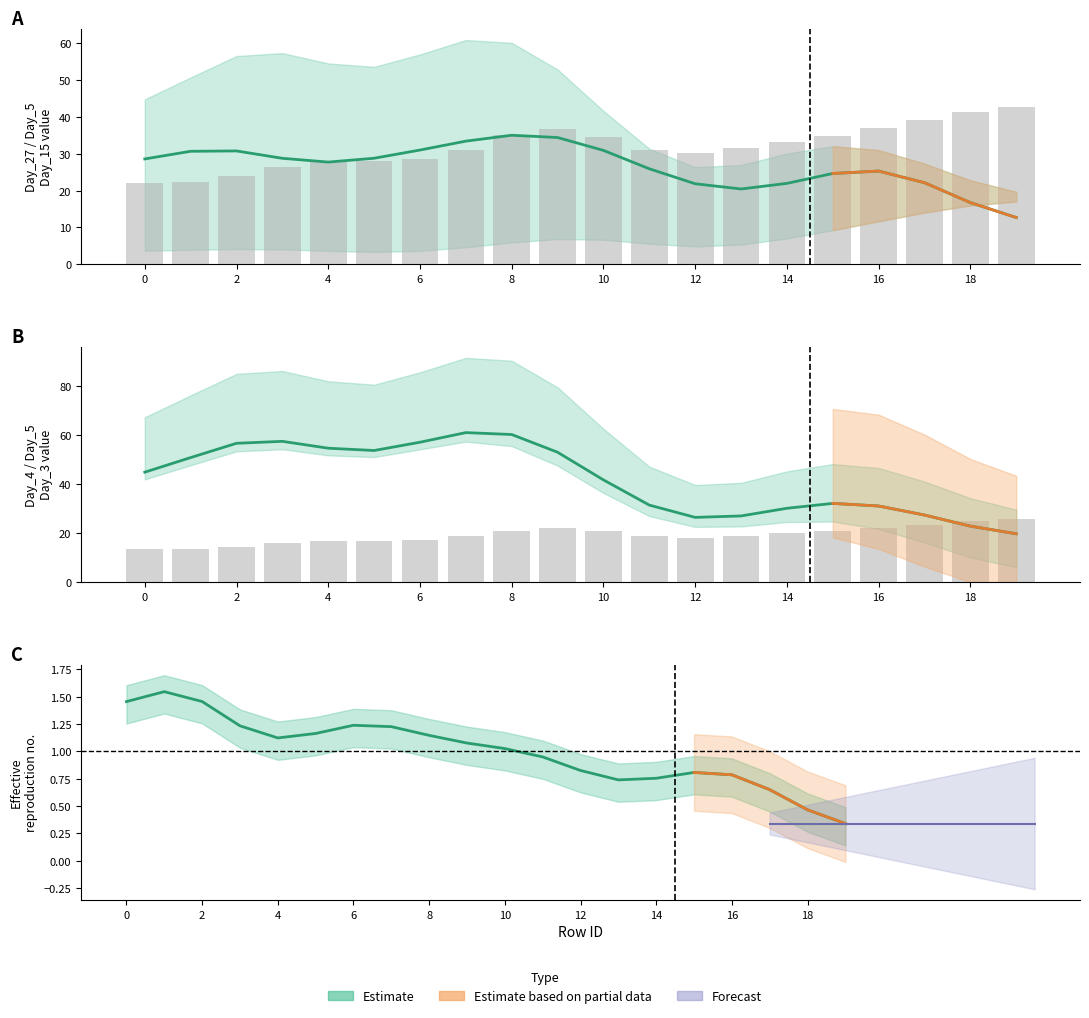

How many groups of bars are there?

20